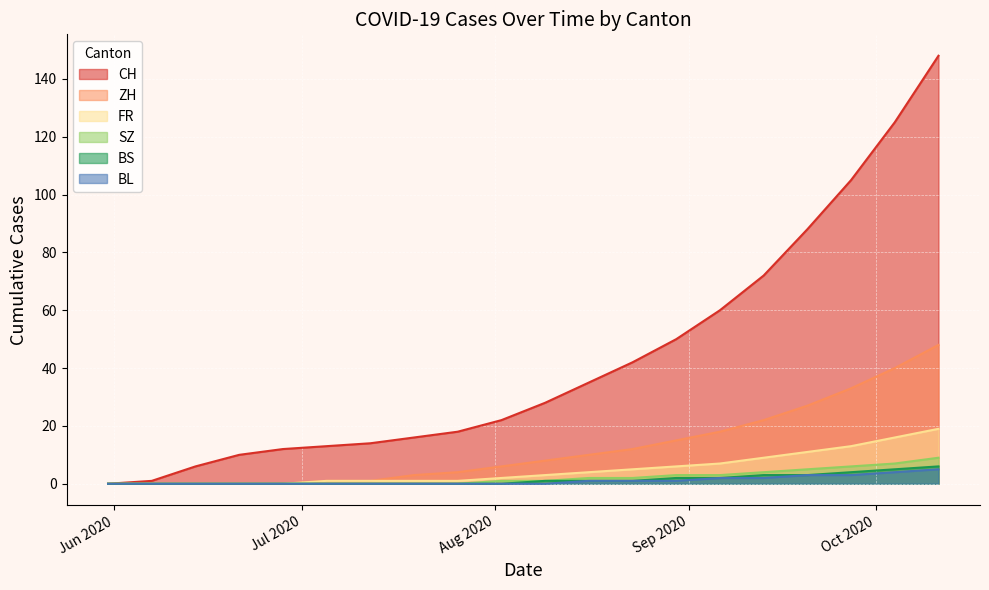

How many categories are shown in the chart?

20